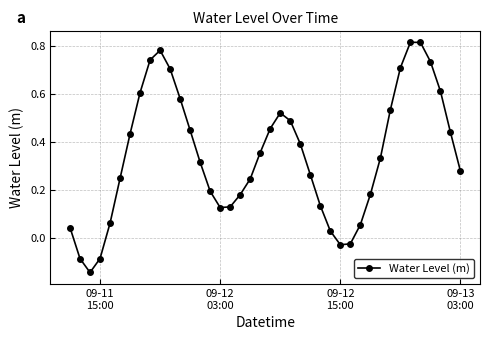

Does the chart have visible grid lines?

Yes